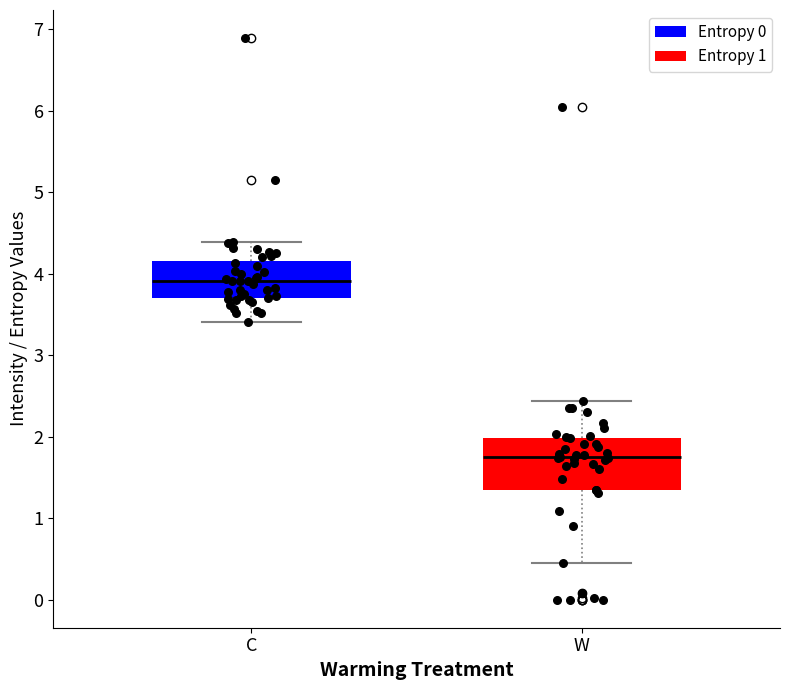

Which box has the lowest median line?

W